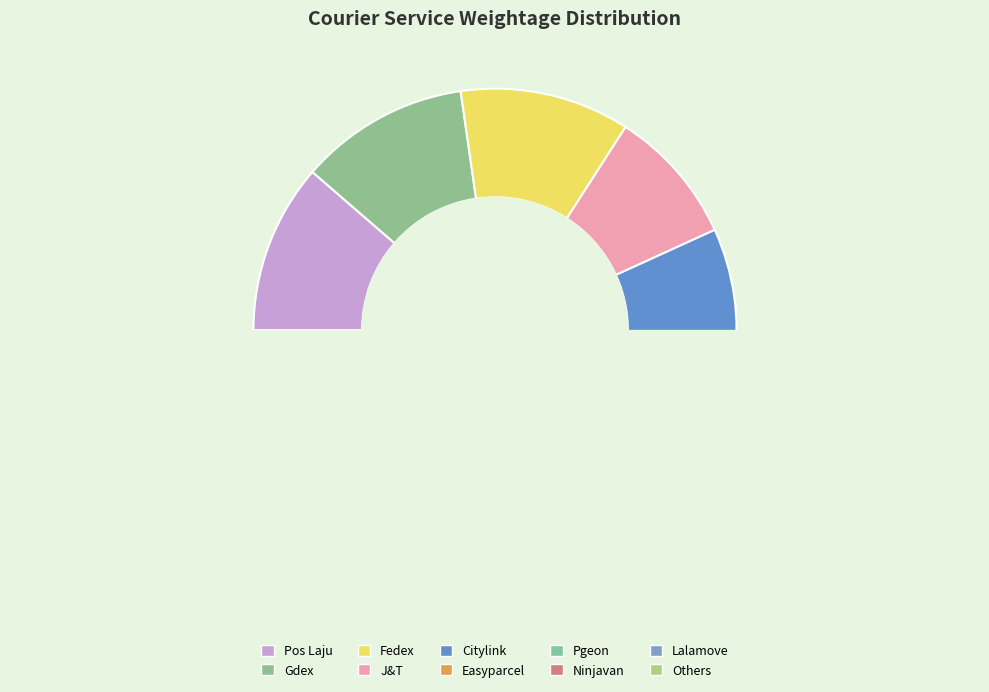

Is there a majority slice in this chart?

No